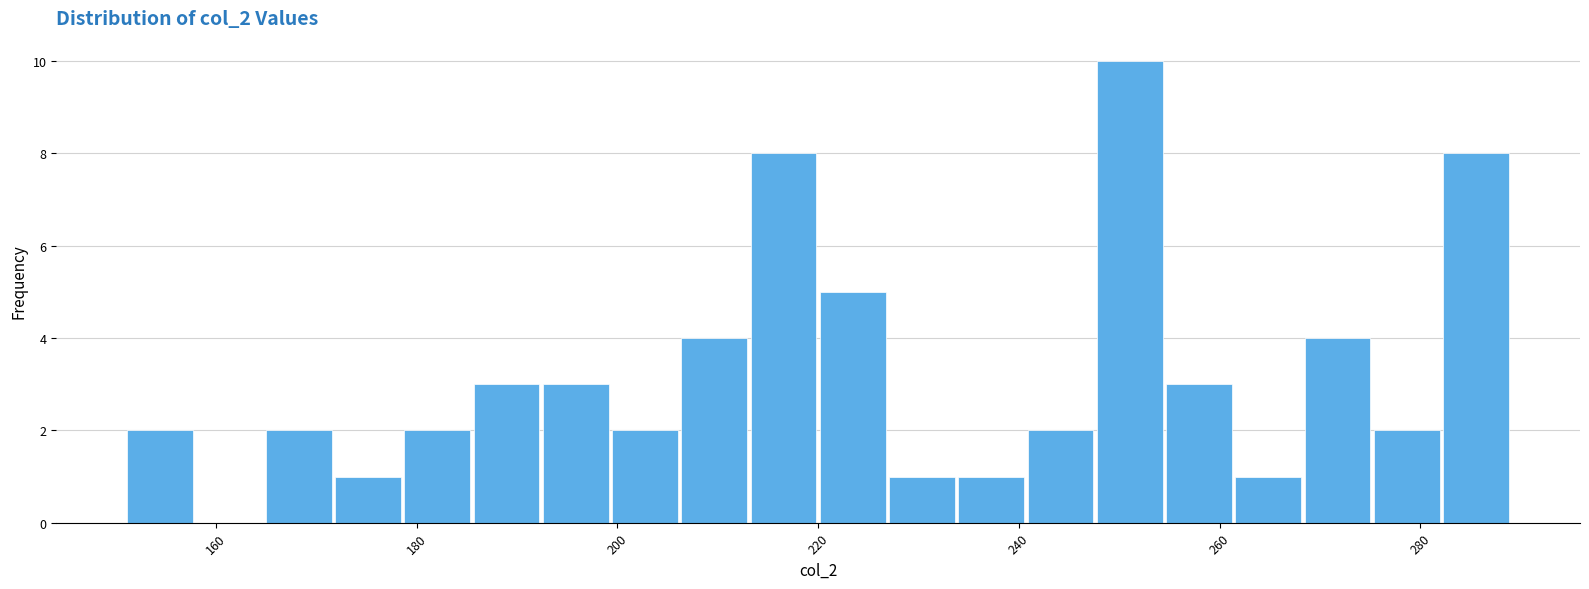

Around what value on the x-axis is the tallest bar? Give the approximate position of its centre, as read against the axis.

252